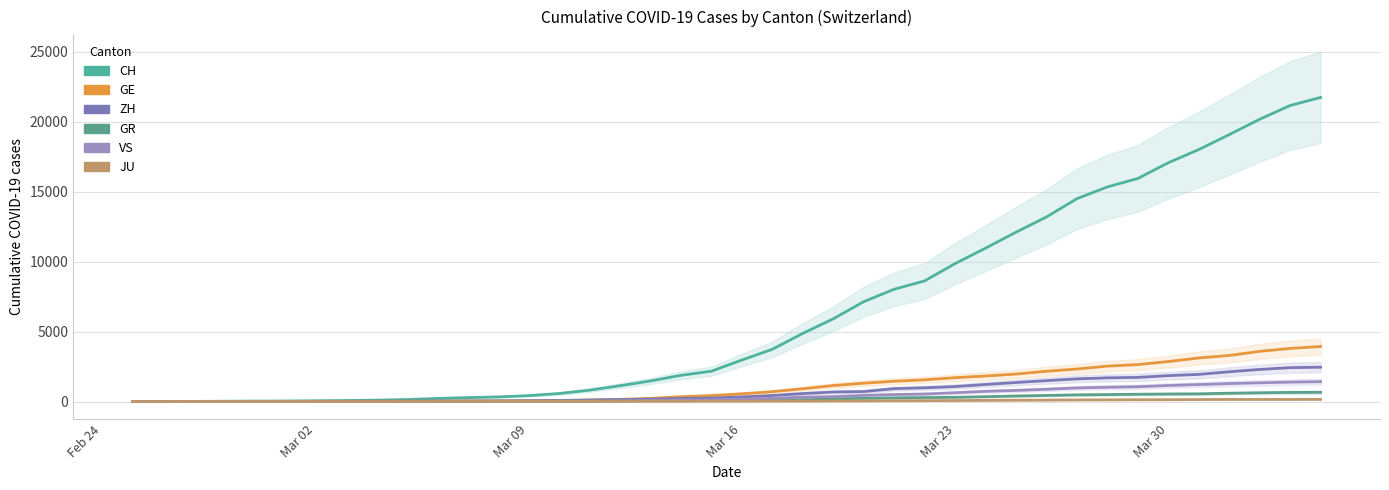

What is the highest value of the GR series?

657